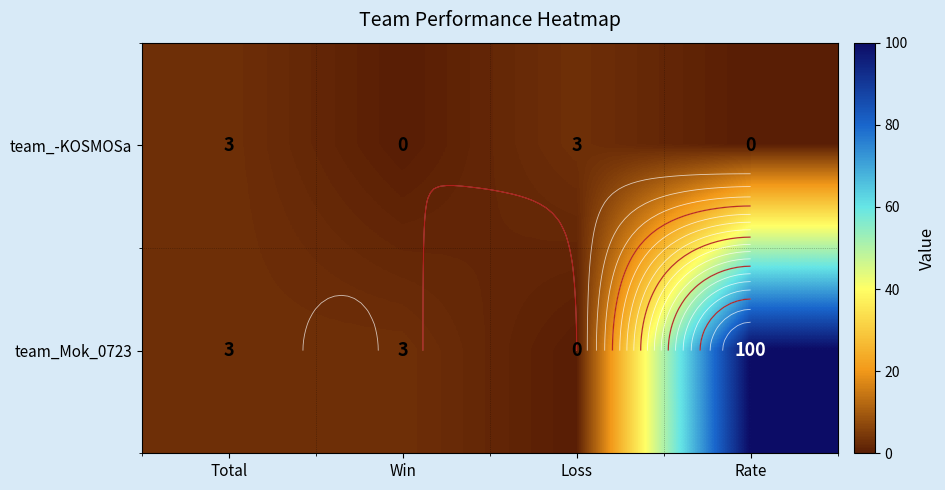

Which series changed the most between Win and Rate?

team_Mok_0723